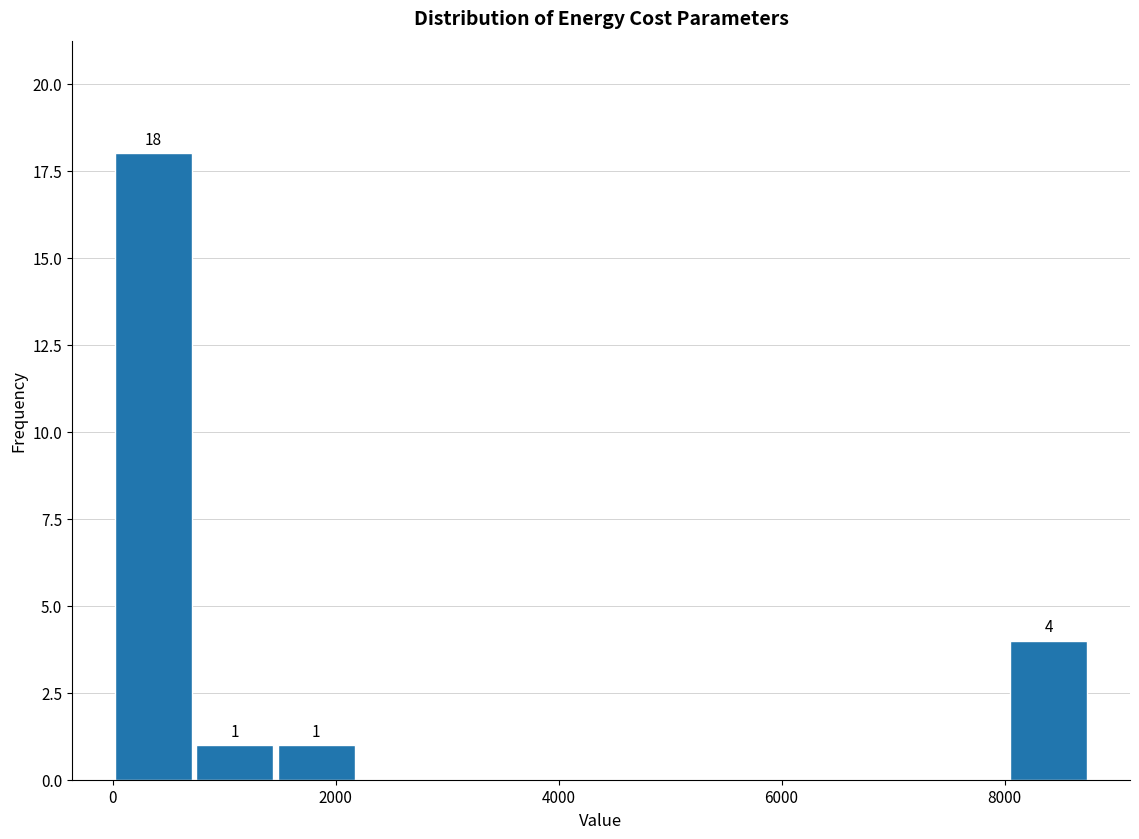

Read against the x-axis, roughly where is the centre of the tallest bar?

400